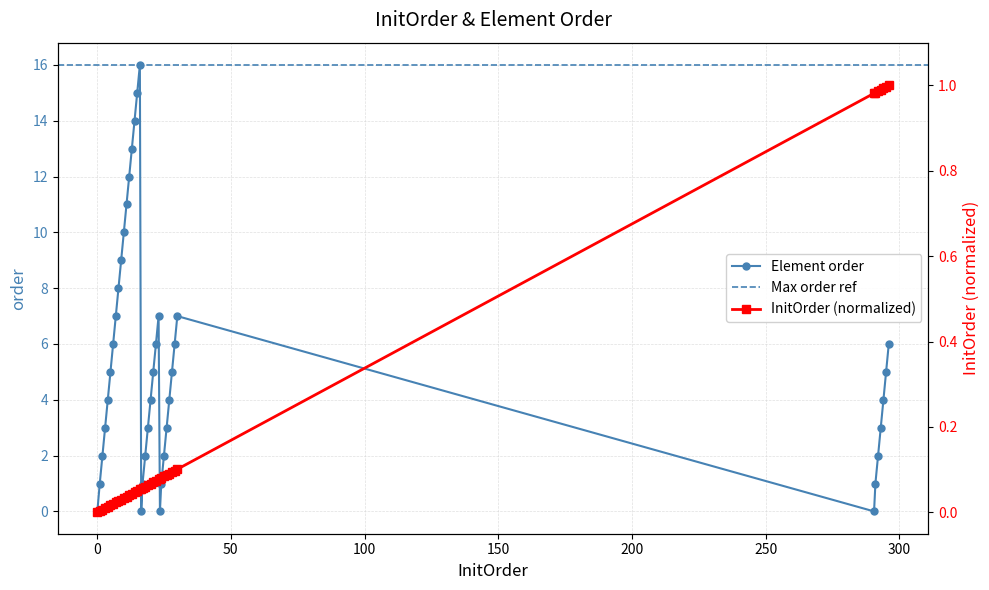

True or false: Element order has more than 0 interior local peaks.

True